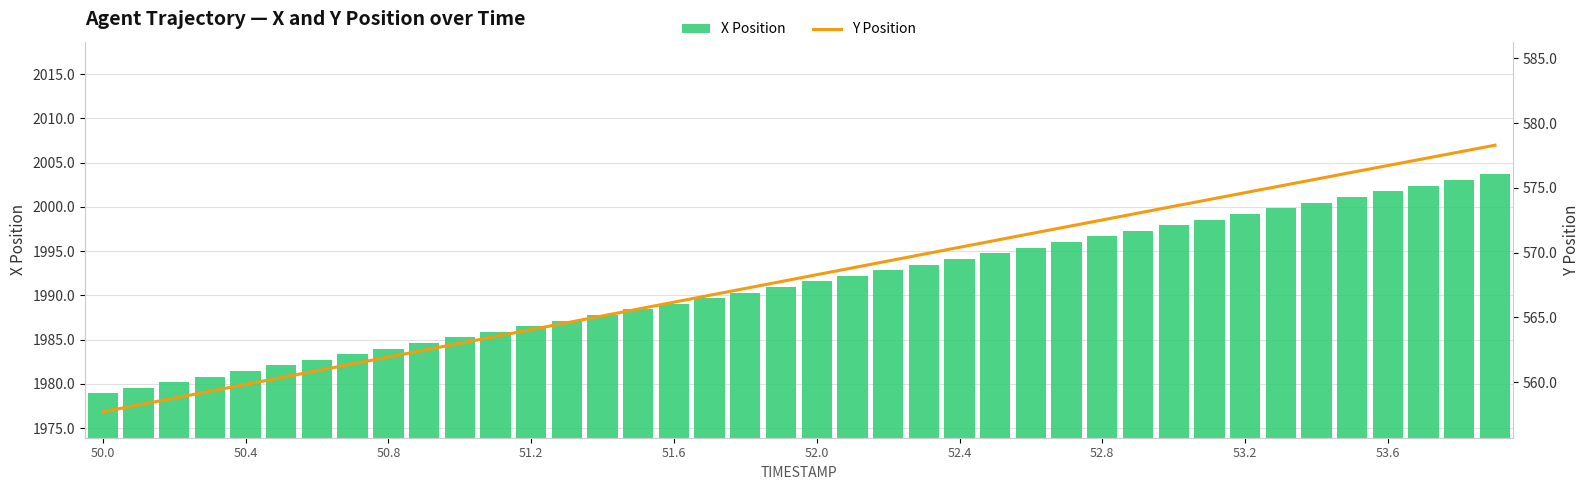

What position from the left is 19?

20